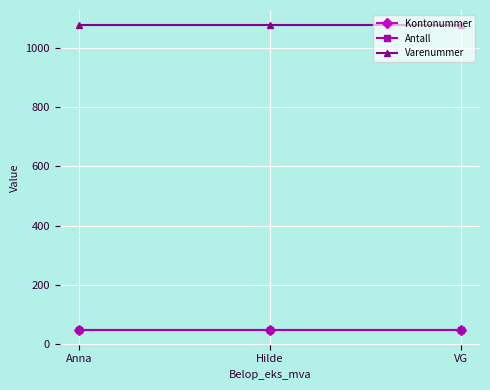

Rank the series at VG from highest to lowest value.

Varenummer, Kontonummer, Antall